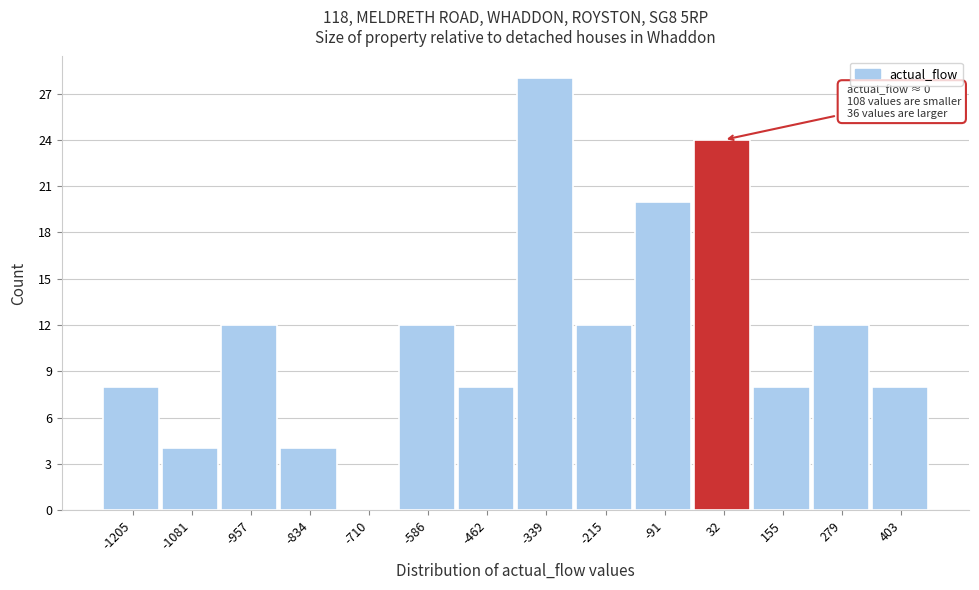

Over which range of the x-axis is the bar tallest?

-400 to -280